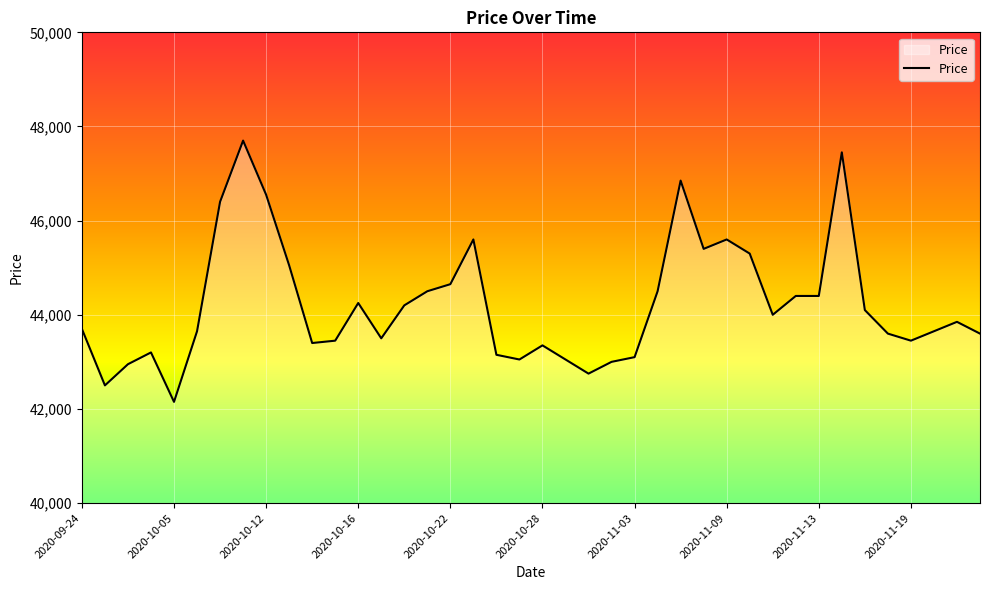

What is the difference between the maximum and minimum values?

5550